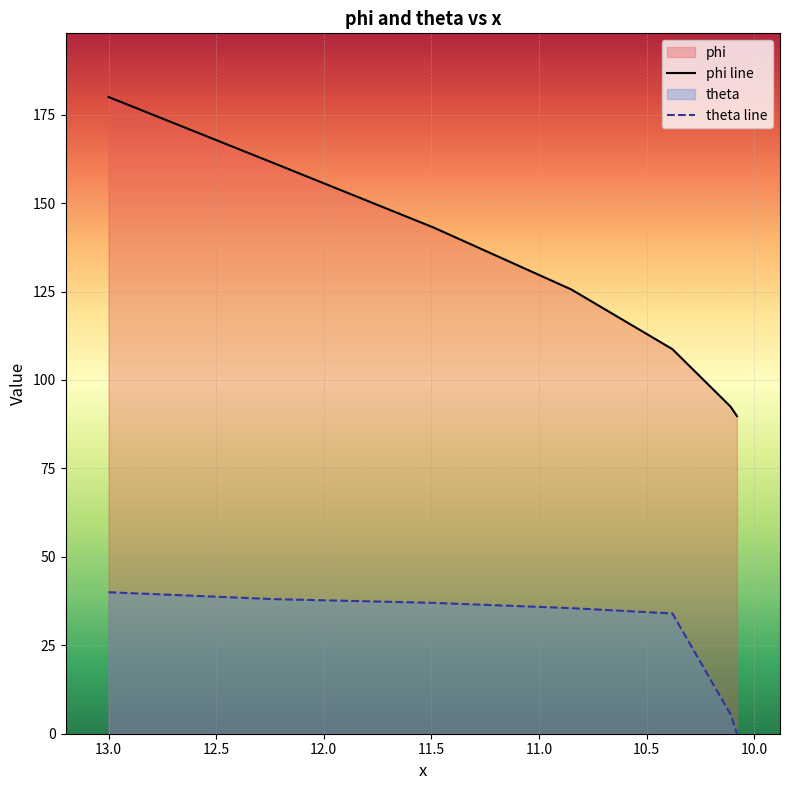

Which has a higher value, 11.5 or 9.5?

9.5